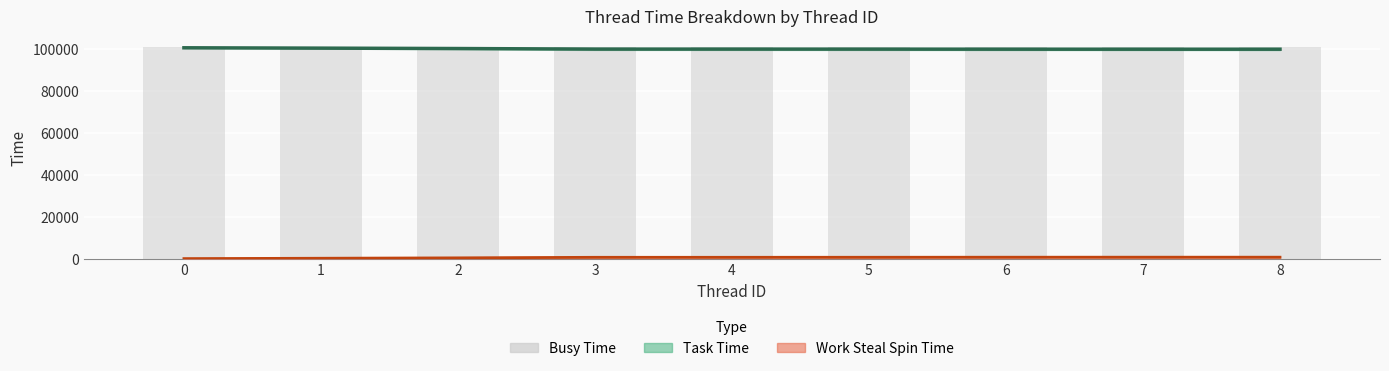

Reading left to right, list all the values displayed in this chart.

Task Time: 0=100530	1=100361	2=100174	3=99910	4=99910	5=99895	6=99867	7=99856	8=99856
Work Steal Spin Time: 0=225	1=394	2=580	3=844	4=844	5=859	6=887	7=898	8=898
Busy Time: 0=100753	1=100753	2=100753	3=100753	4=100753	5=100753	6=100753	7=100753	8=100753